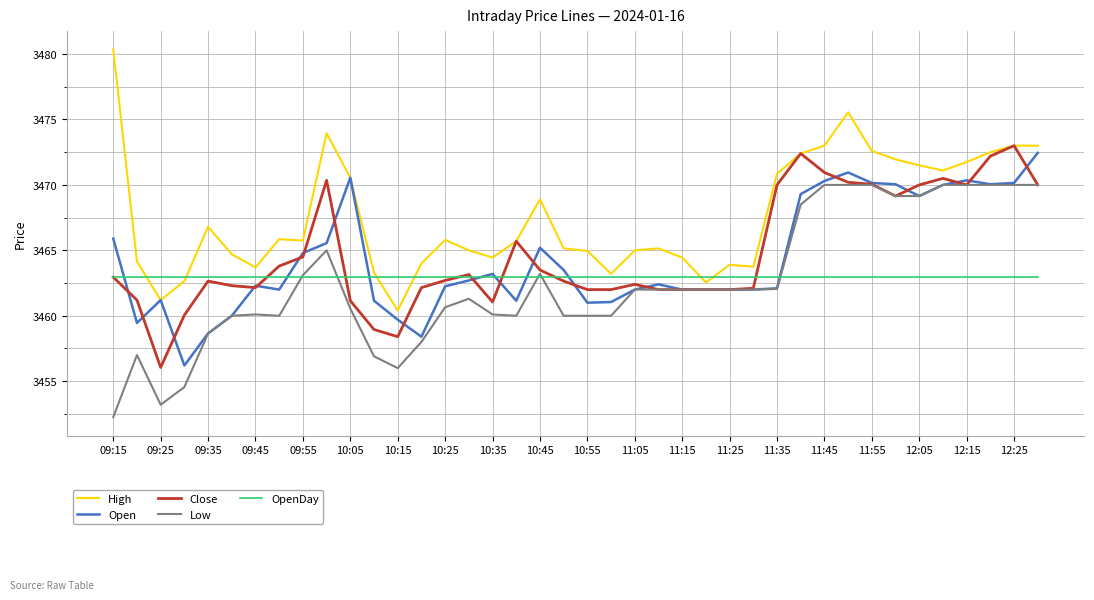

Which series has the widest spread of values?

High